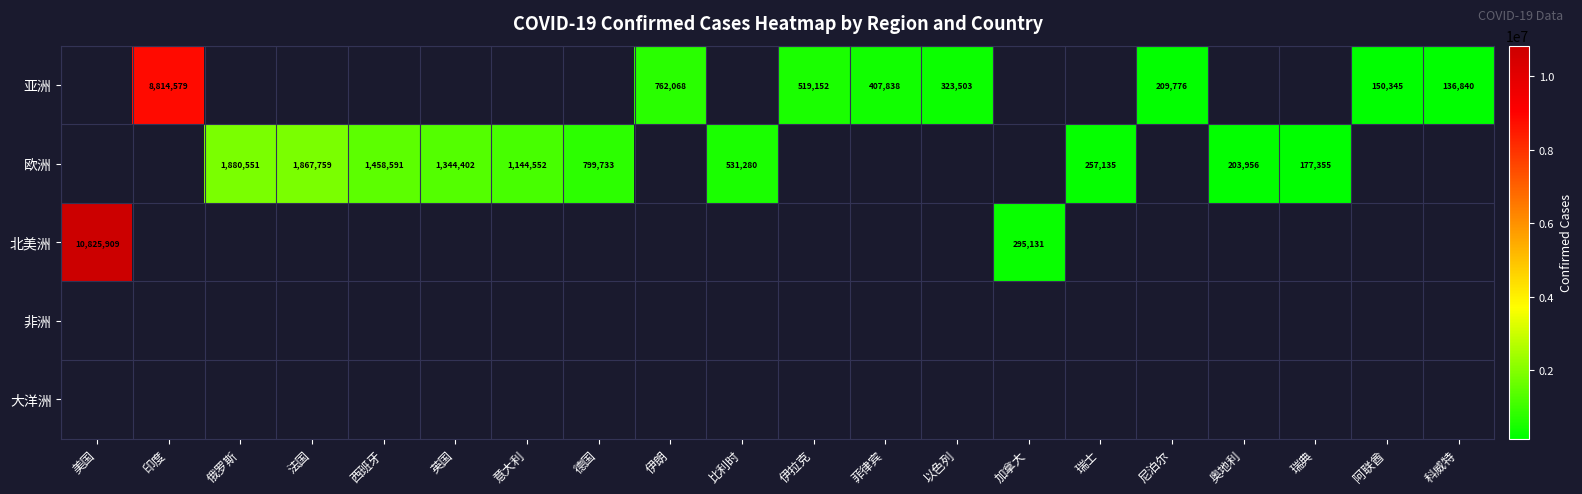

Is it true that 北美洲 equals 10825909 at 美国?

True